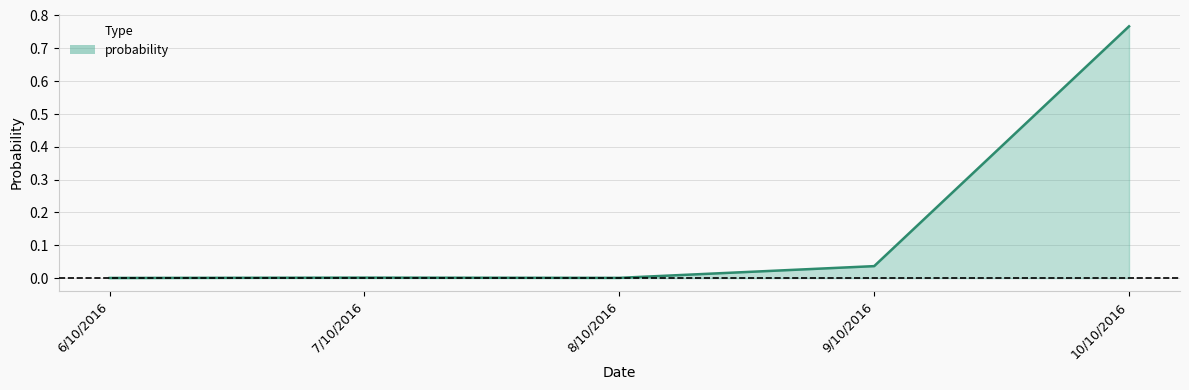

What is the change in value from 9/10/2016 to 10/10/2016?

+0.7